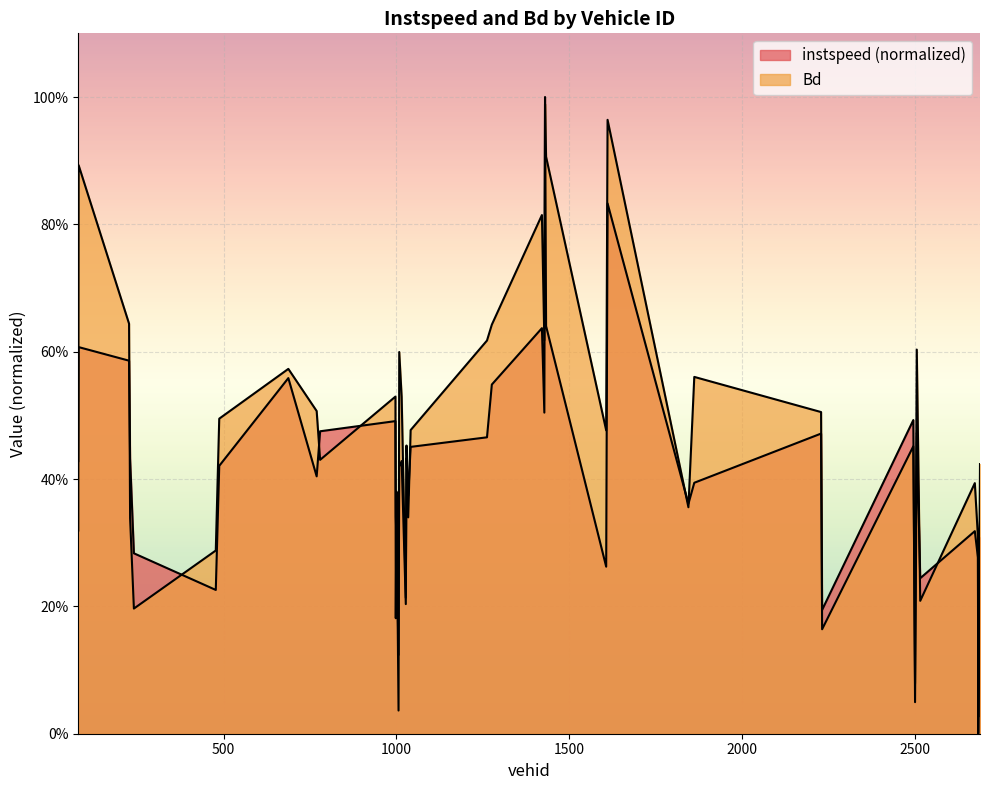

Which series has the largest range (max minus min)?

instspeed